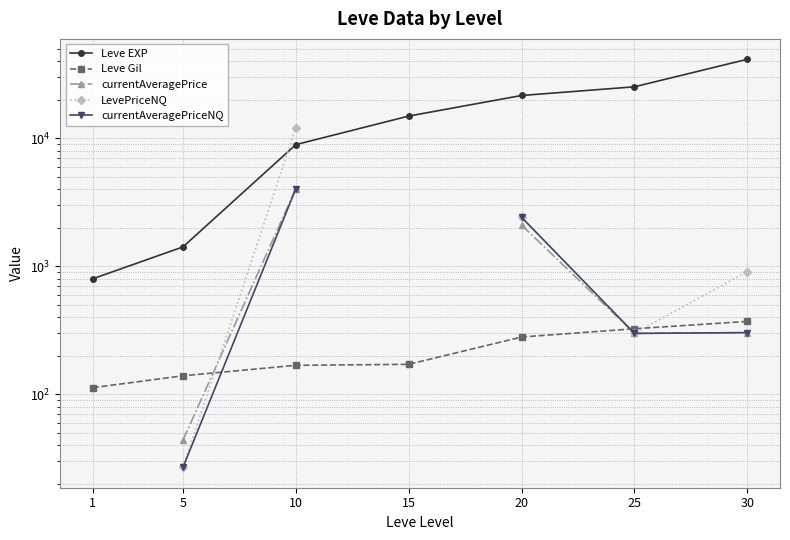

How many lines are shown in the chart?

5